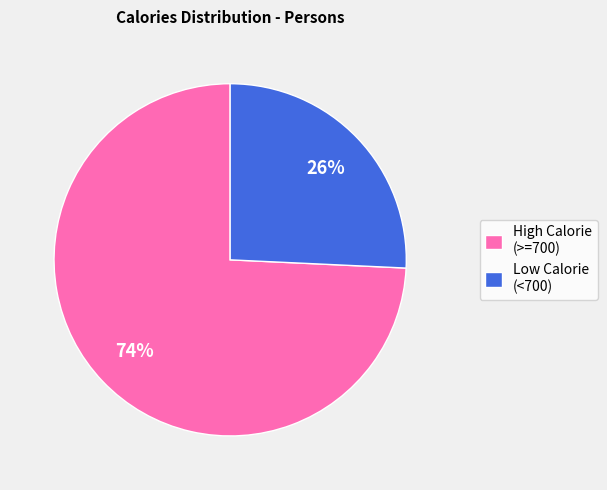

To the nearest percent, what percentage of the pie is High Calorie (>=700)?

74%